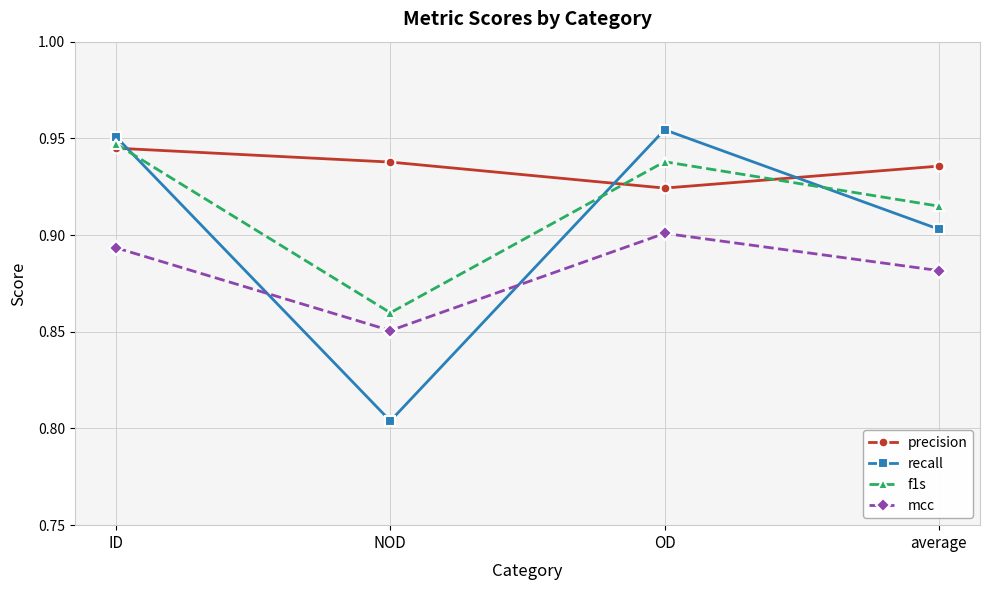

How many lines are shown in the chart?

4